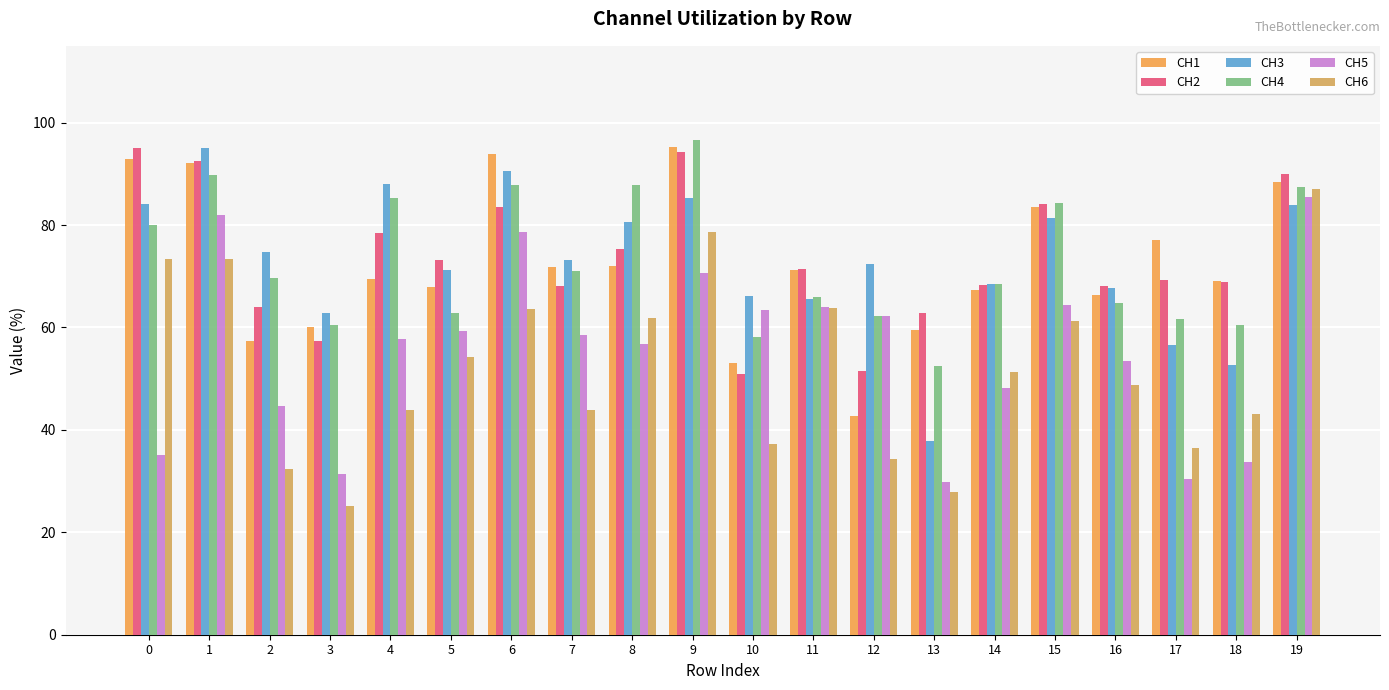

At which label does CH5 reach its peak?

19